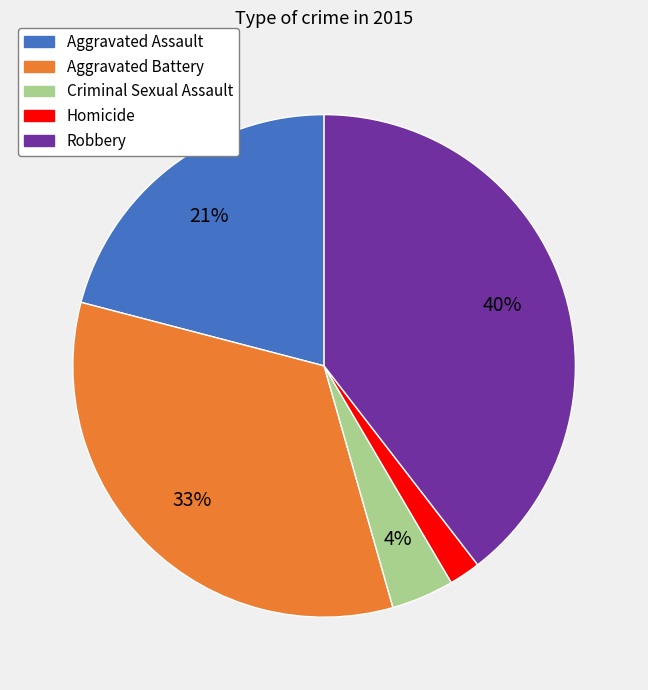

Is the sum of Homicide and Aggravated Battery greater than half?

No